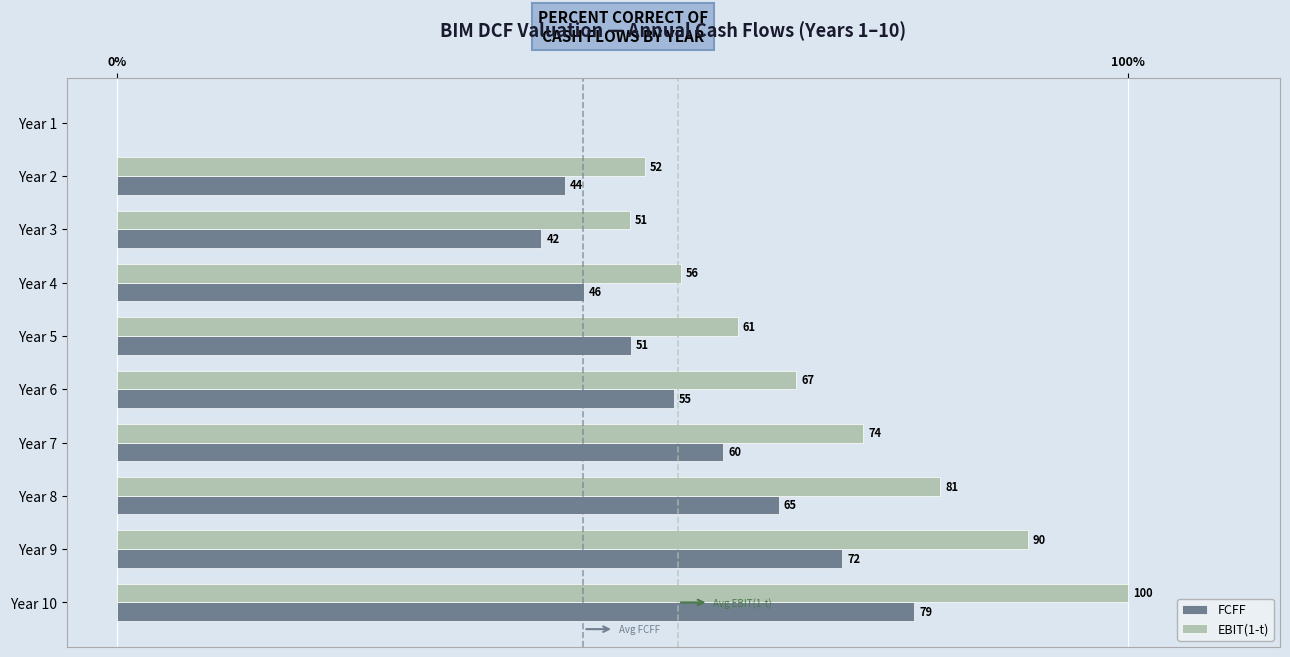

Is the value of FCFF at Year 5 greater than the value of EBIT(1-t) at Year 10?

No